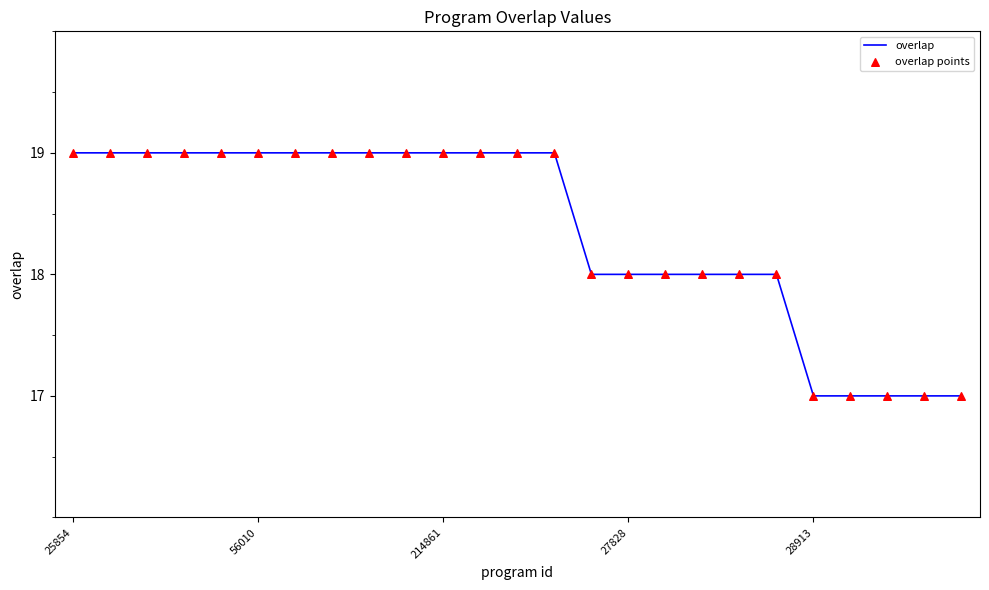

What is the greatest value displayed?

19